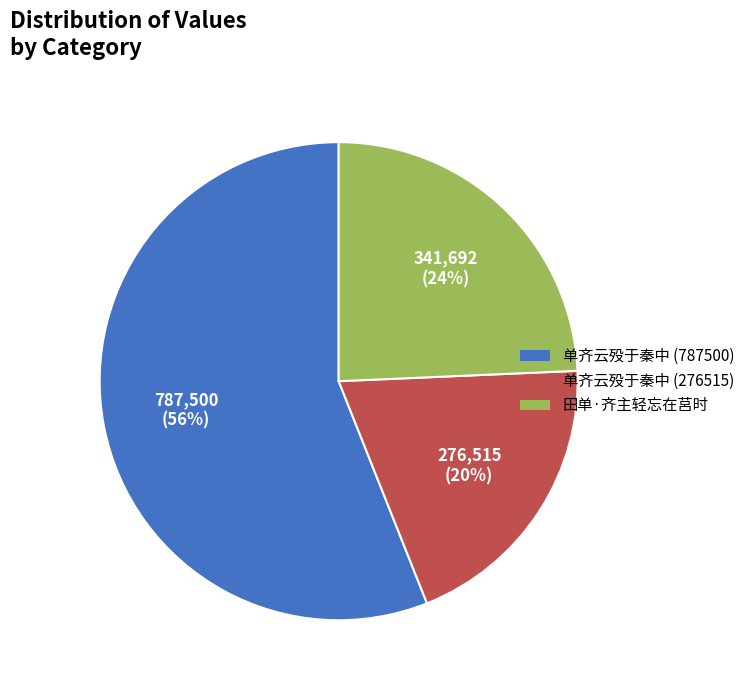

Count the number of slices in the pie.

3